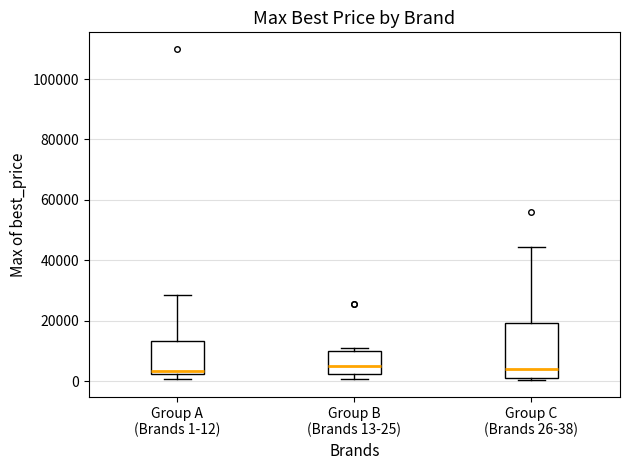

Comparing the boxes themselves (not the whiskers), which one is the tallest?

Group C (Brands 26-38)